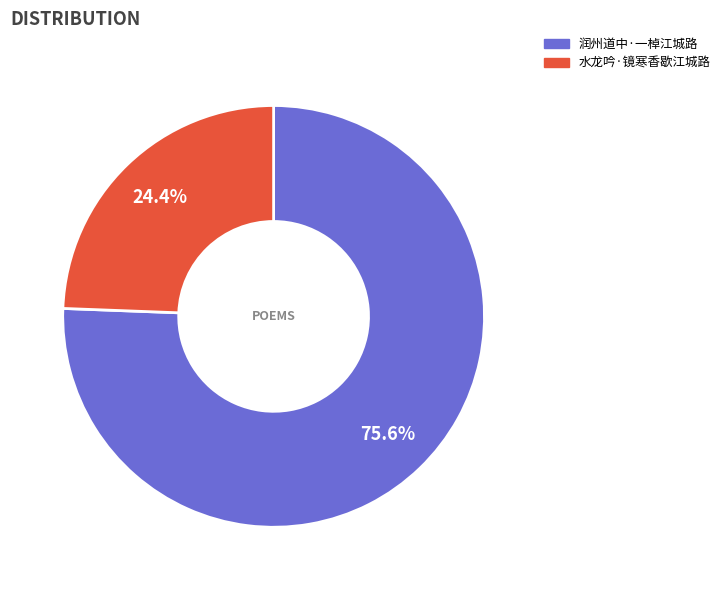

To the nearest percent, what is the combined percentage of 水龙吟·镜寒香歇江城路 and 润州道中·一棹江城路?

100%